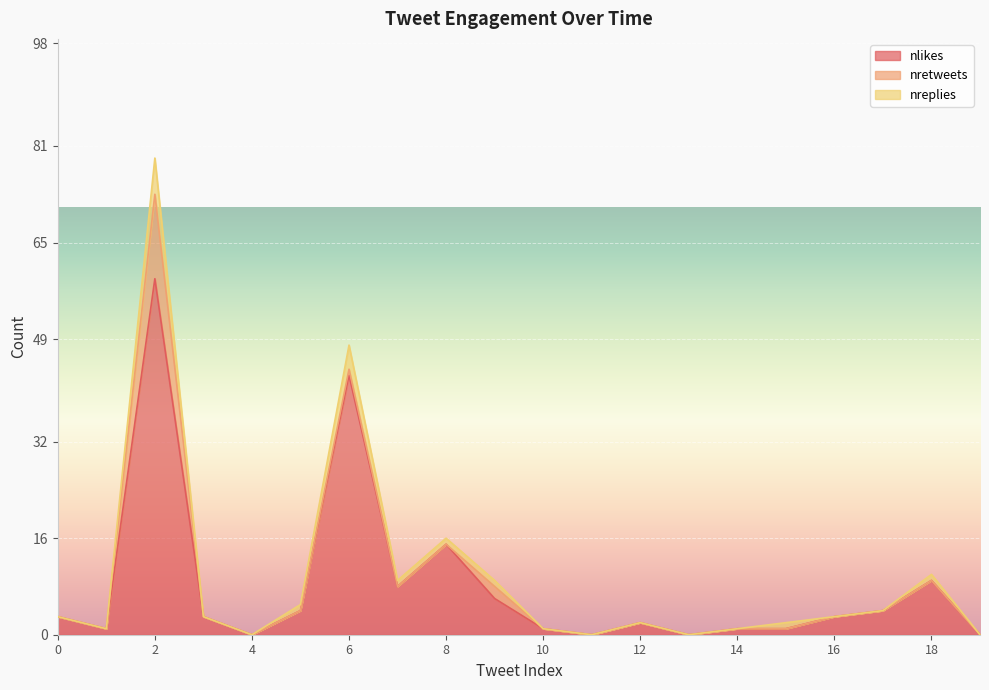

What are all the series names shown in the legend?

nlikes, nretweets, nreplies